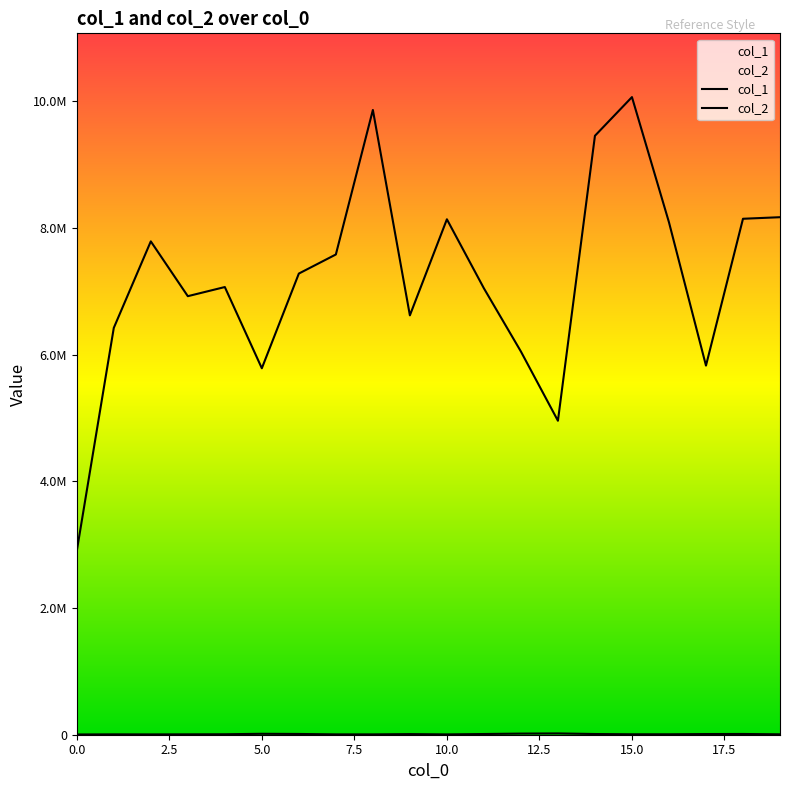

What is the minimum value for col_2?

2898953